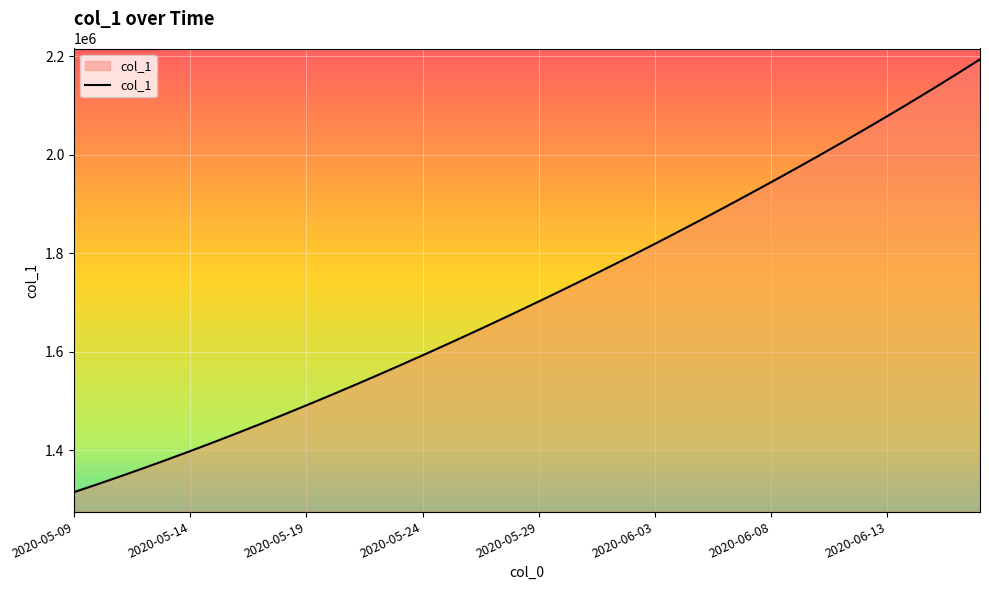

What is the difference between the maximum and minimum values?

878211.5